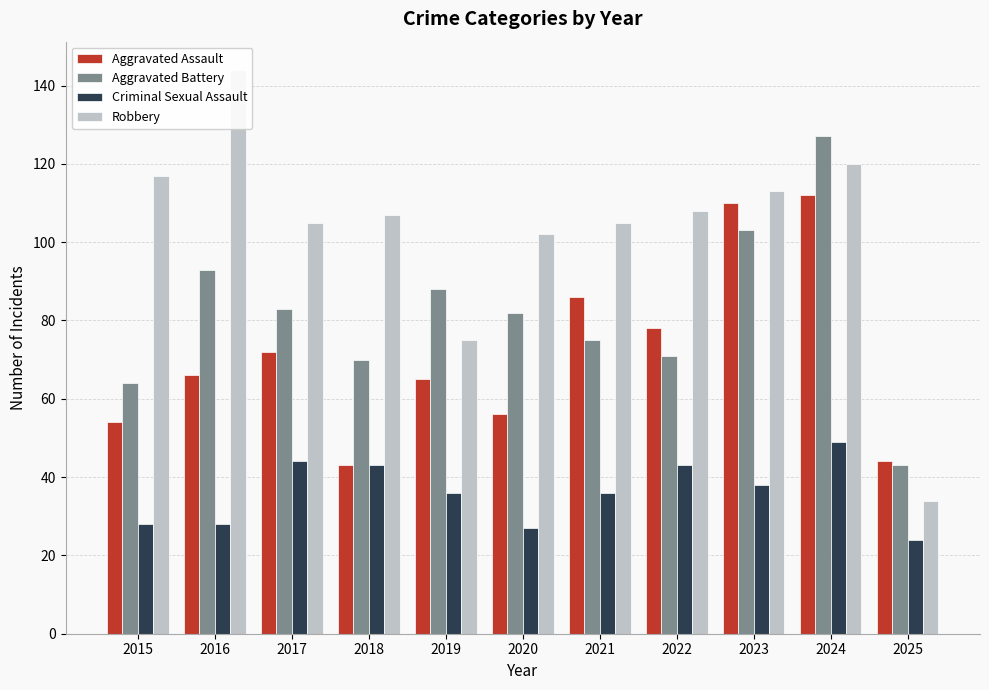

What is the sum of all Criminal Sexual Assault values?

396